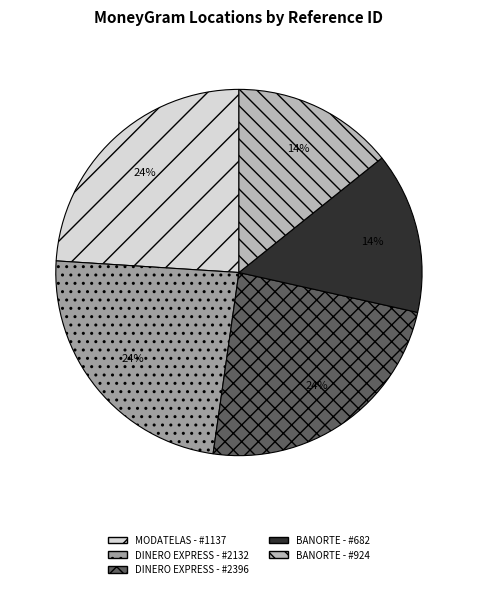

Is BANORTE - #682 the majority of the pie?

No